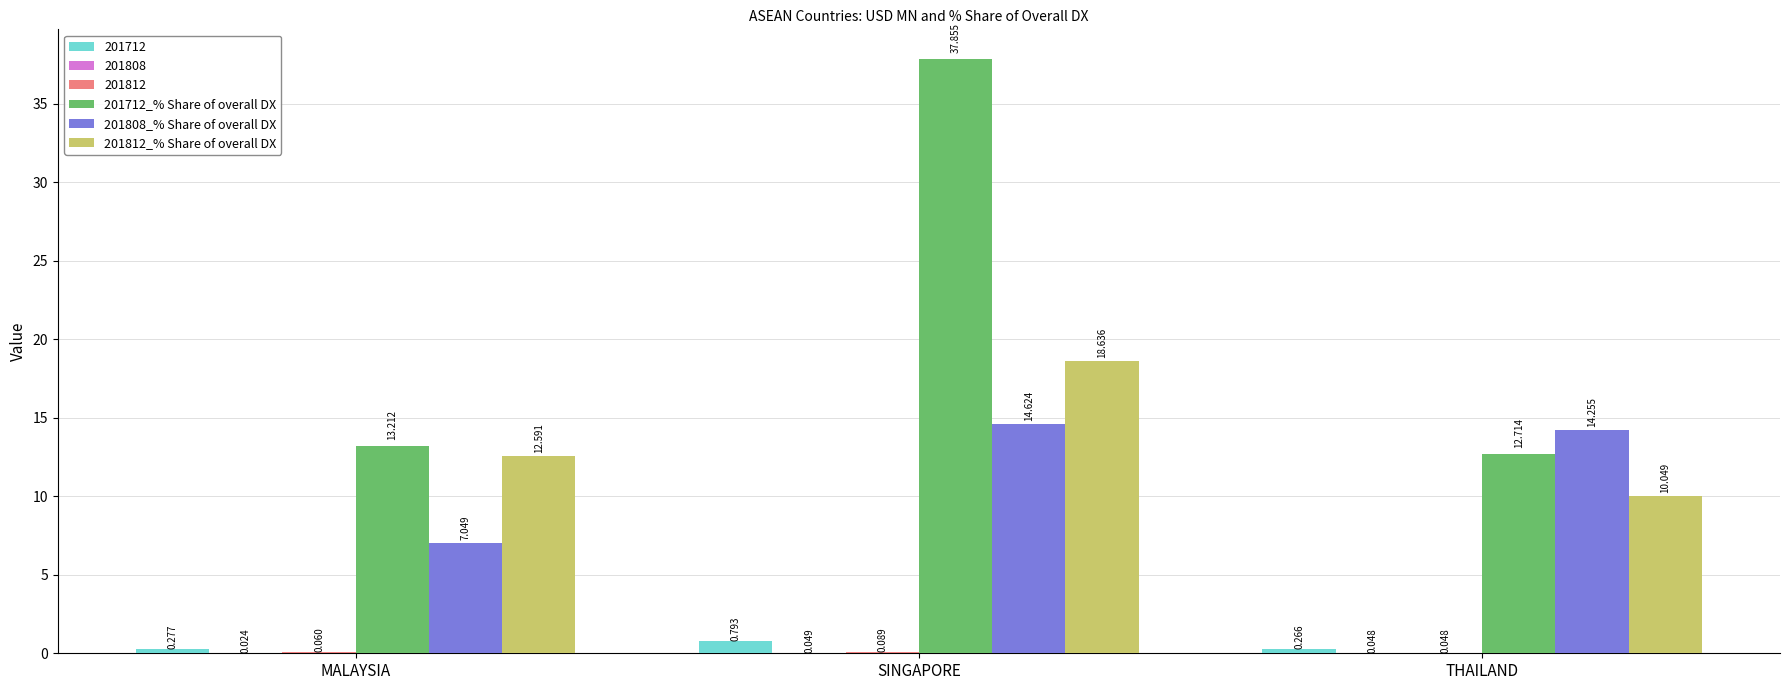

Where does the 201712_% Share of overall DX series first go above 13?

MALAYSIA